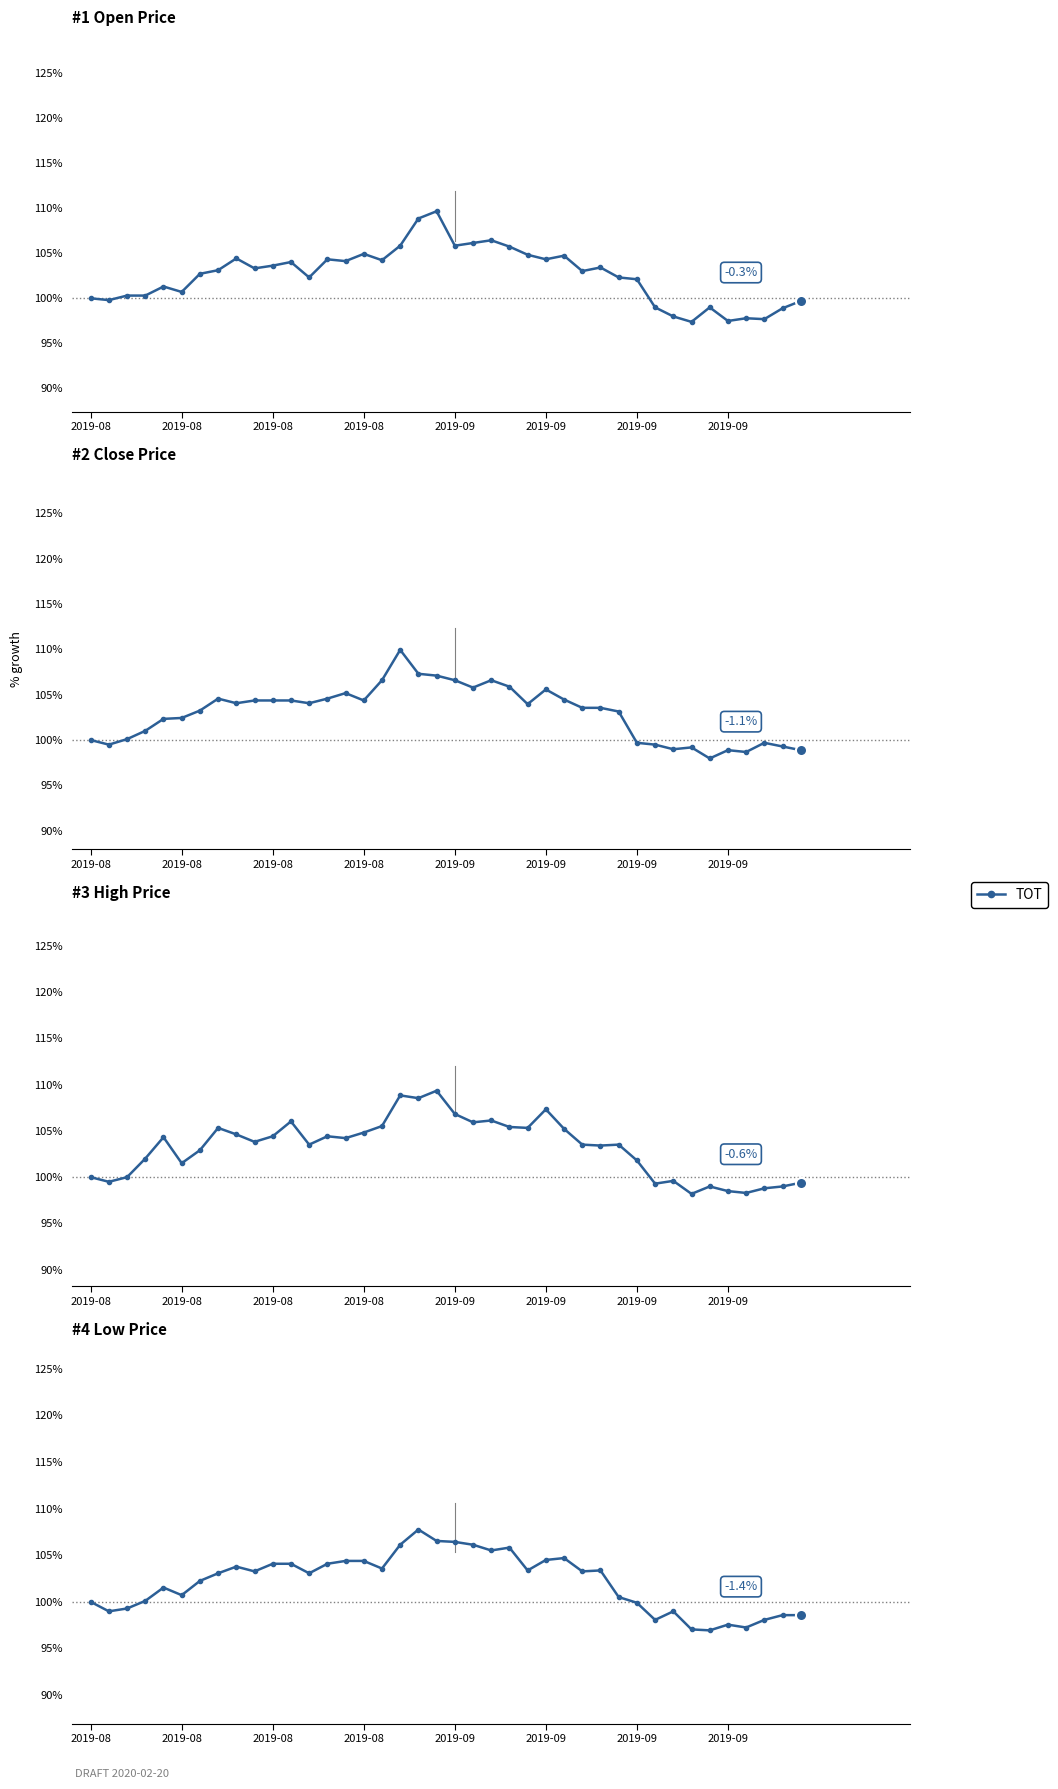

What is the difference between the values at 39 and 32?

0.4